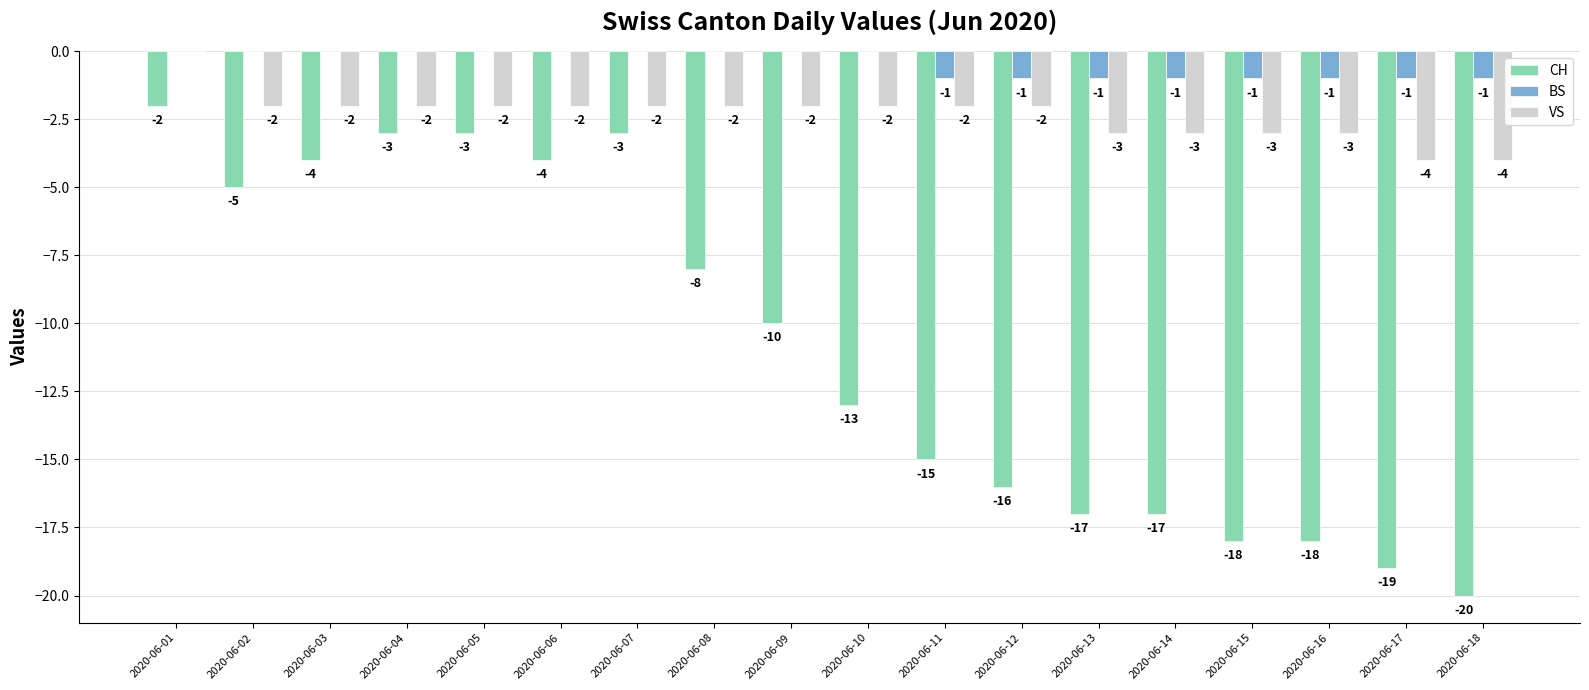

Which series has the largest range (max minus min)?

CH